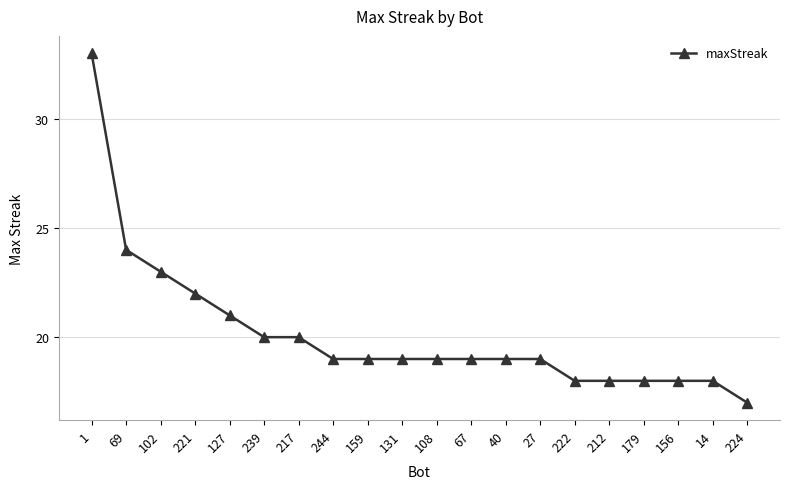

What is the change in value from 1 to 224?

-16